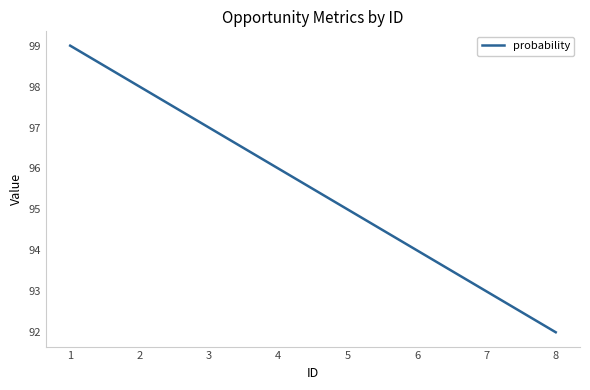

How many lines are shown in the chart?

1